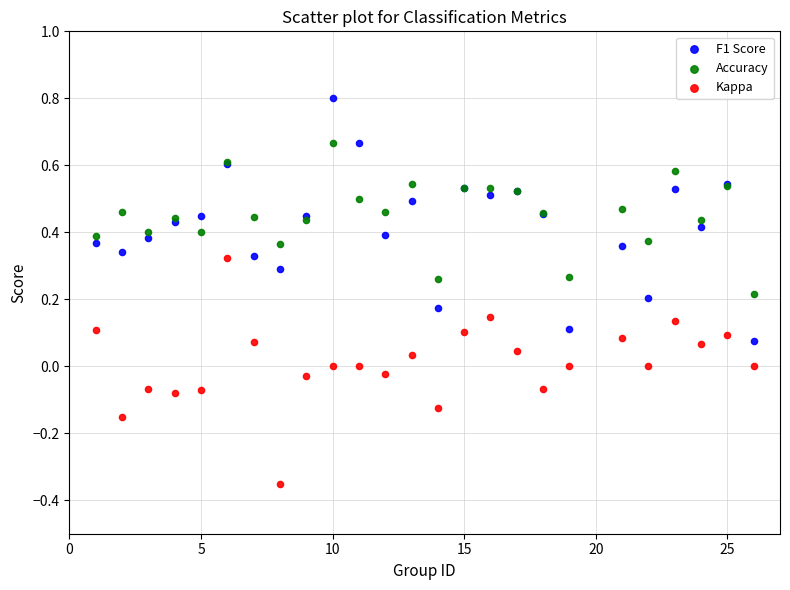

What is the X range (max minus min) for the scatter plot?

25.0